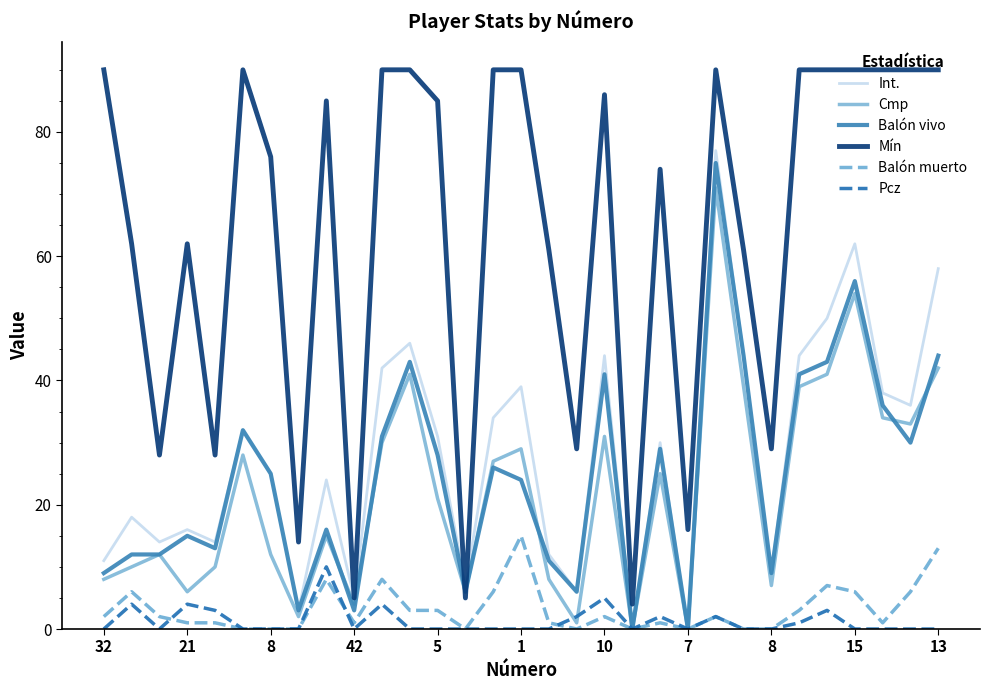

Rank the series by their maximum value, from lowest to highest.

Pcz, Balón muerto, Cmp, Balón vivo, Int., Mín